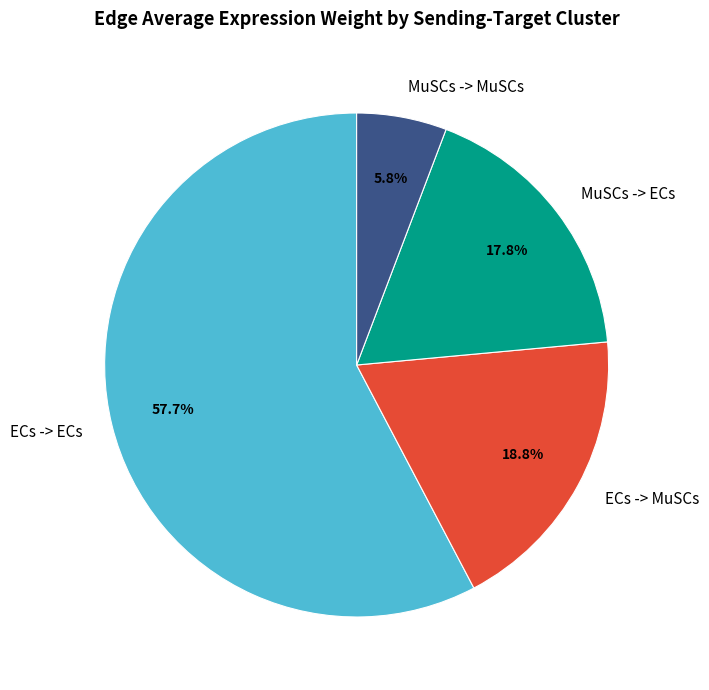

To the nearest percent, what is the difference between the ECs -> ECs and ECs -> MuSCs slice percentages?

39%